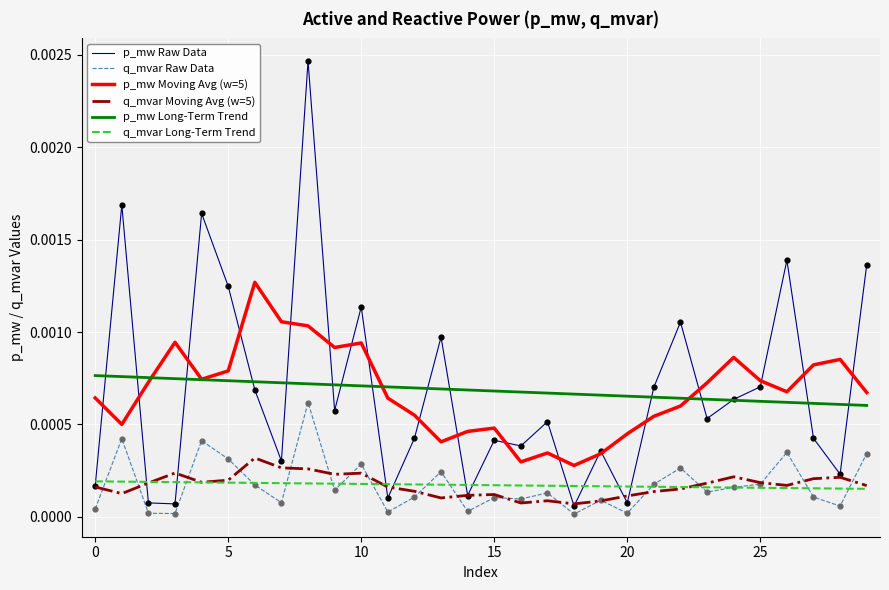

Which series has the widest spread of values?

p_mw Raw Data